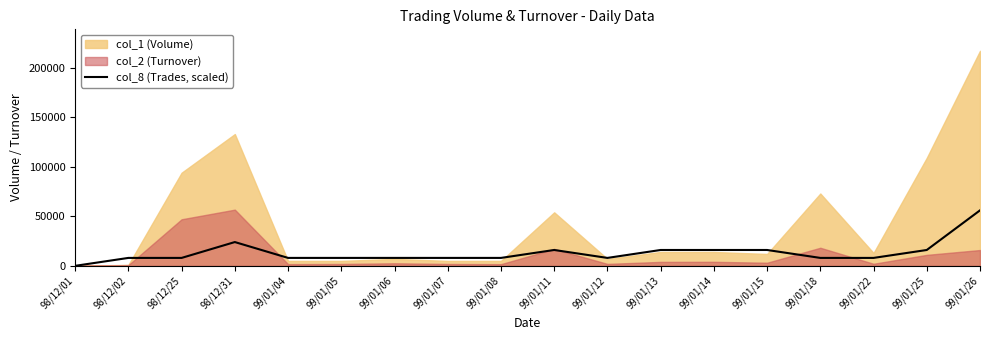

The chart shows a value of 16000 at 99/01/25. True or false?

True